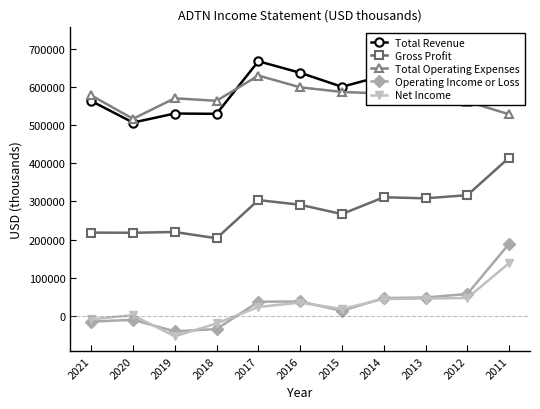

How many negative values does the Operating Income or Loss series have?

4